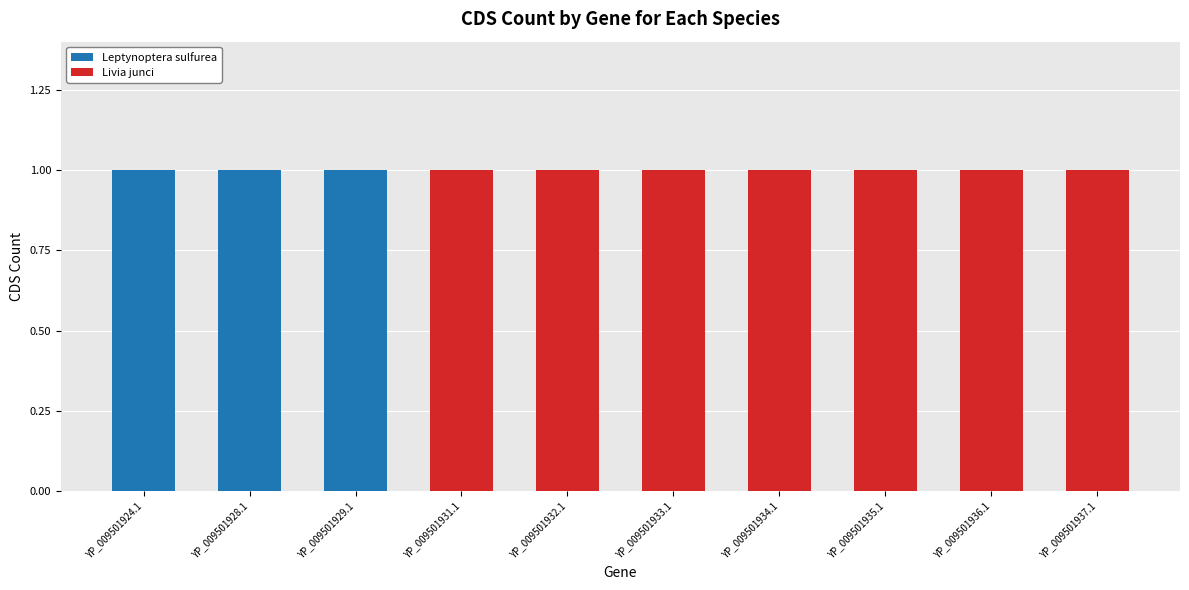

What is the sum of all Leptynoptera sulfurea values?

3